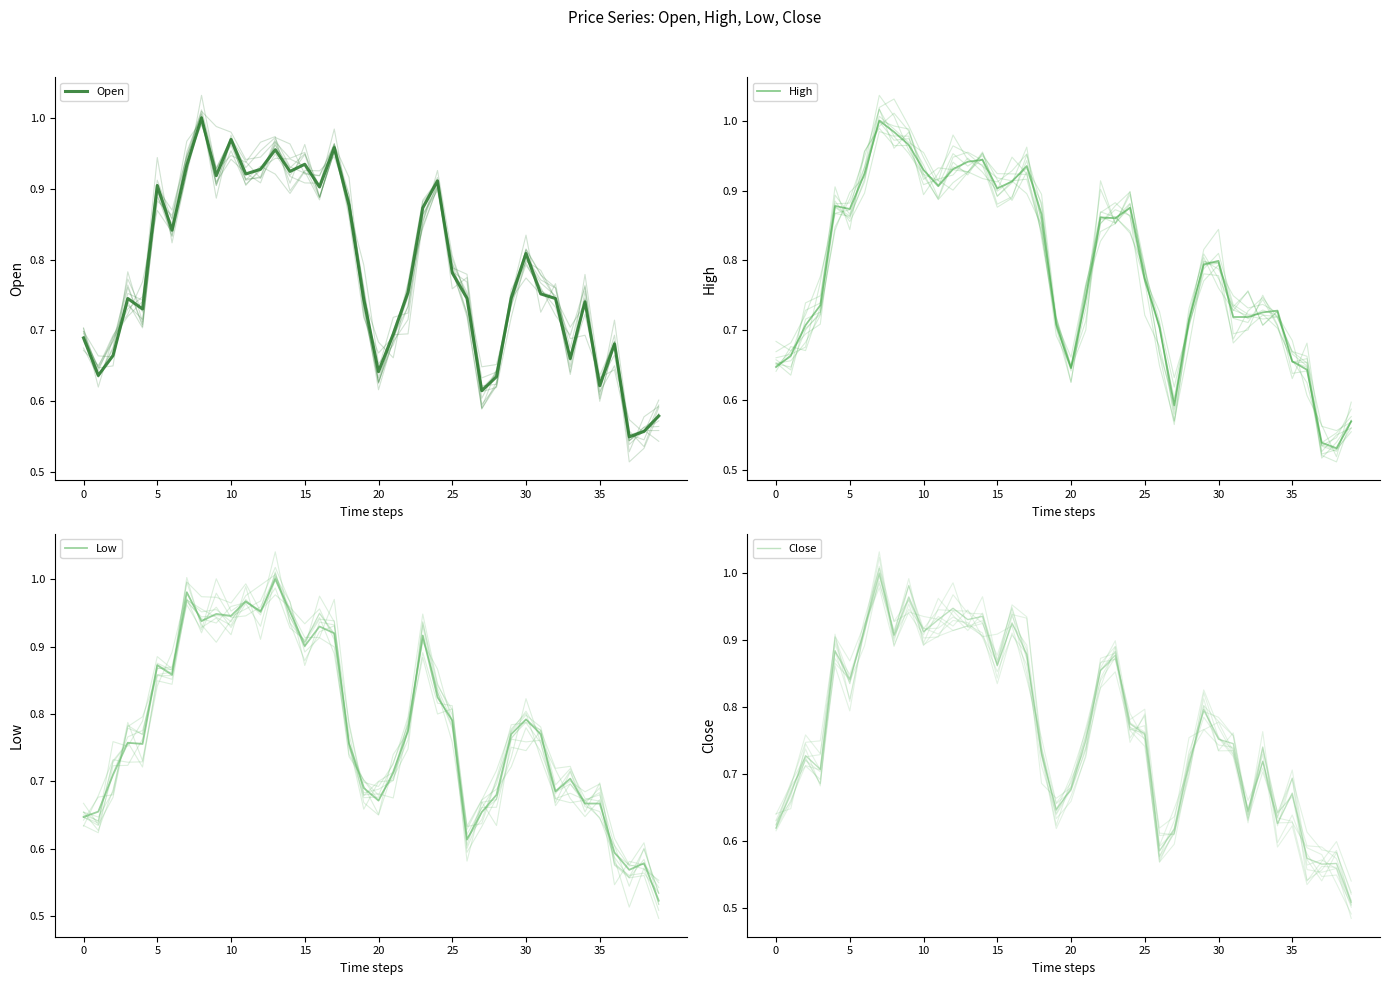

At 29, list the series in order from largest to smallest.

Close, High, Low, Open